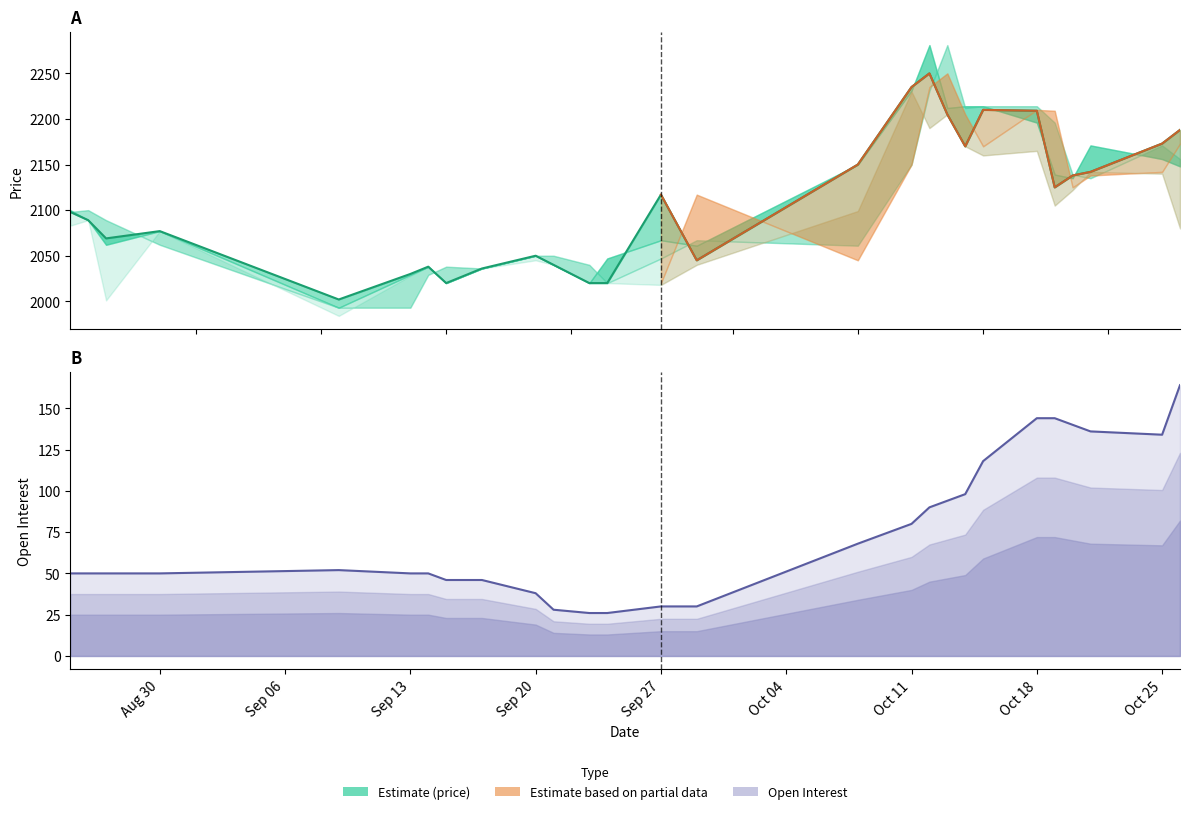

True or false: low has a value of 2160 at 20.

True